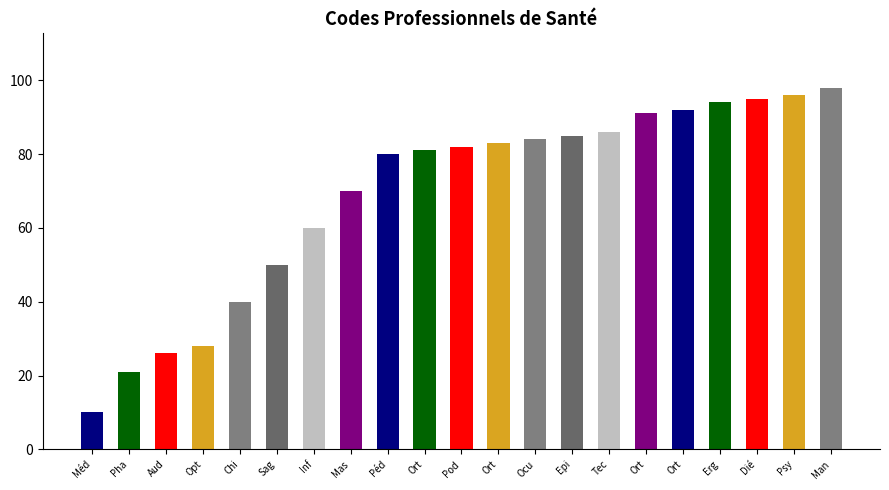

At which category does the chart reach its peak across all series?

Man